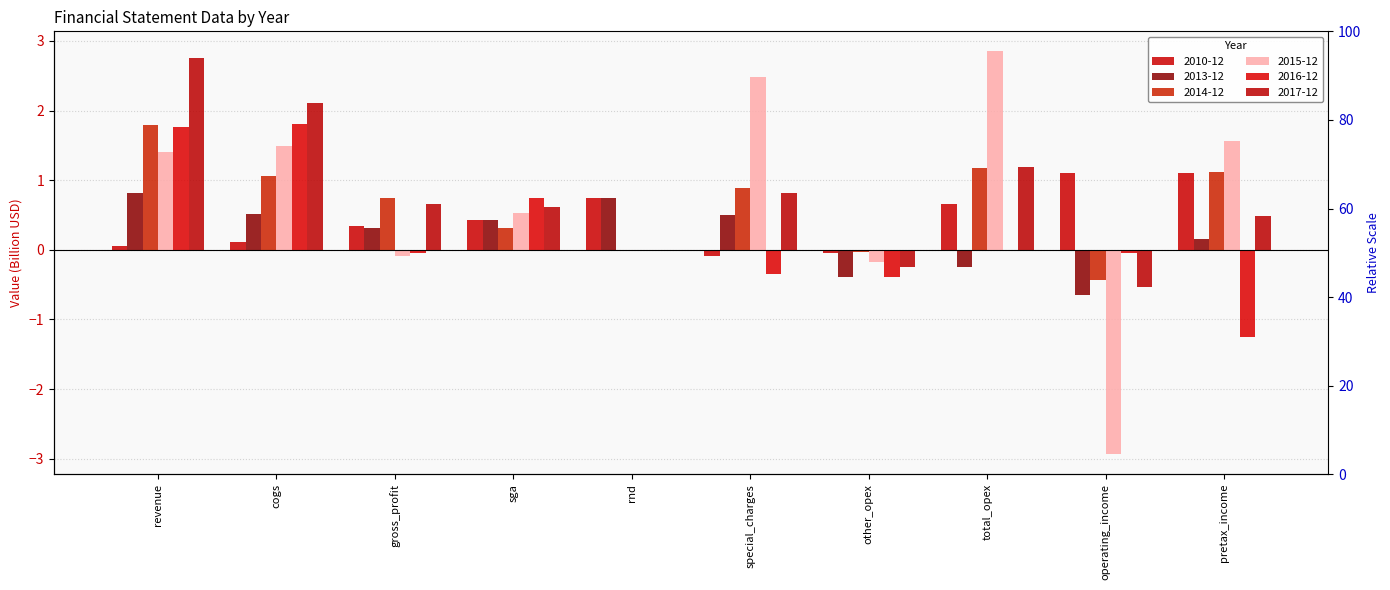

The value of 2013-12 at rnd is 0.3. True or false?

False